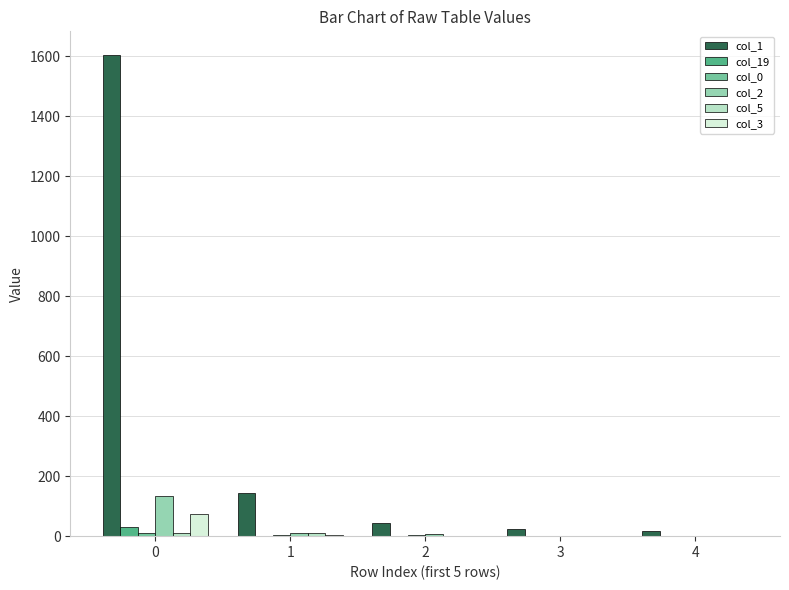

What is the spread (max minus min) of values at 3?

25